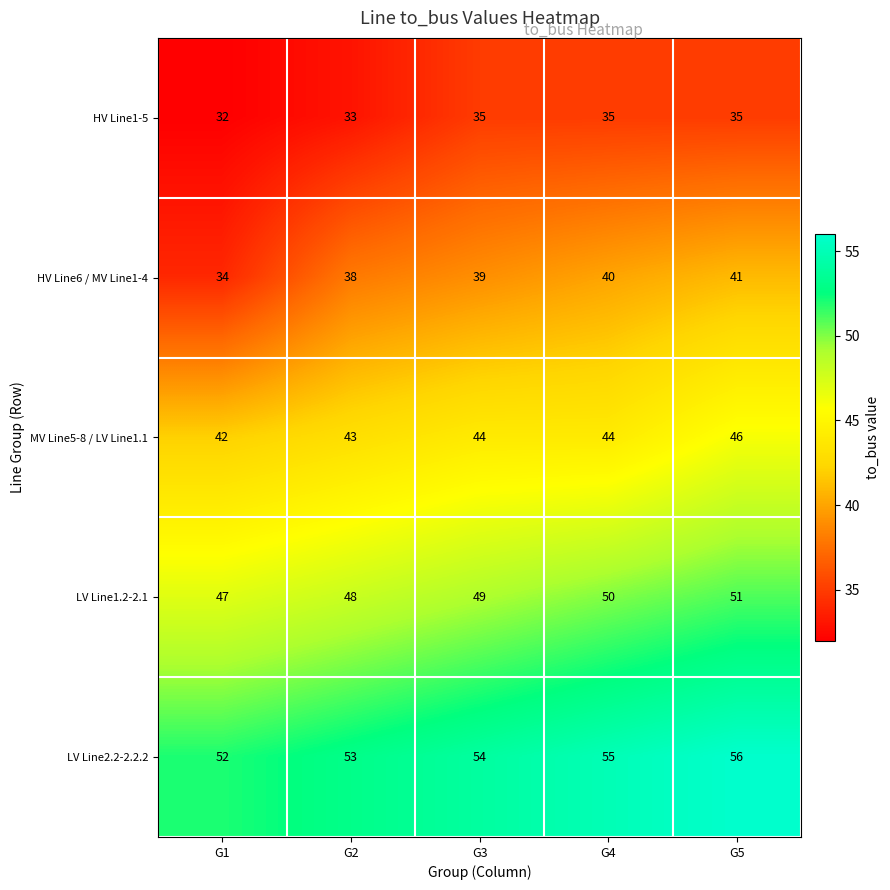

What is the sum of the LV Line2.2-2.2.2 values at G5 and G2?

109